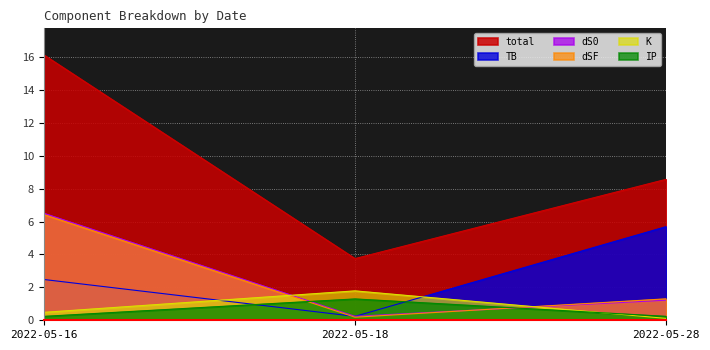

Reading right to left, transcribe all the data shown in this chart.

TB: 2022-05-28=5.7	2022-05-18=0.2	2022-05-16=2.5
dS0: 2022-05-28=1.2	2022-05-18=0.2	2022-05-16=6.5
dSF: 2022-05-28=1.3	2022-05-18=0.2	2022-05-16=6.4
K: 2022-05-28=0.1	2022-05-18=1.8	2022-05-16=0.5
IP: 2022-05-28=0.2	2022-05-18=1.3	2022-05-16=0.2
total: 2022-05-28=8.6	2022-05-18=3.8	2022-05-16=16.1